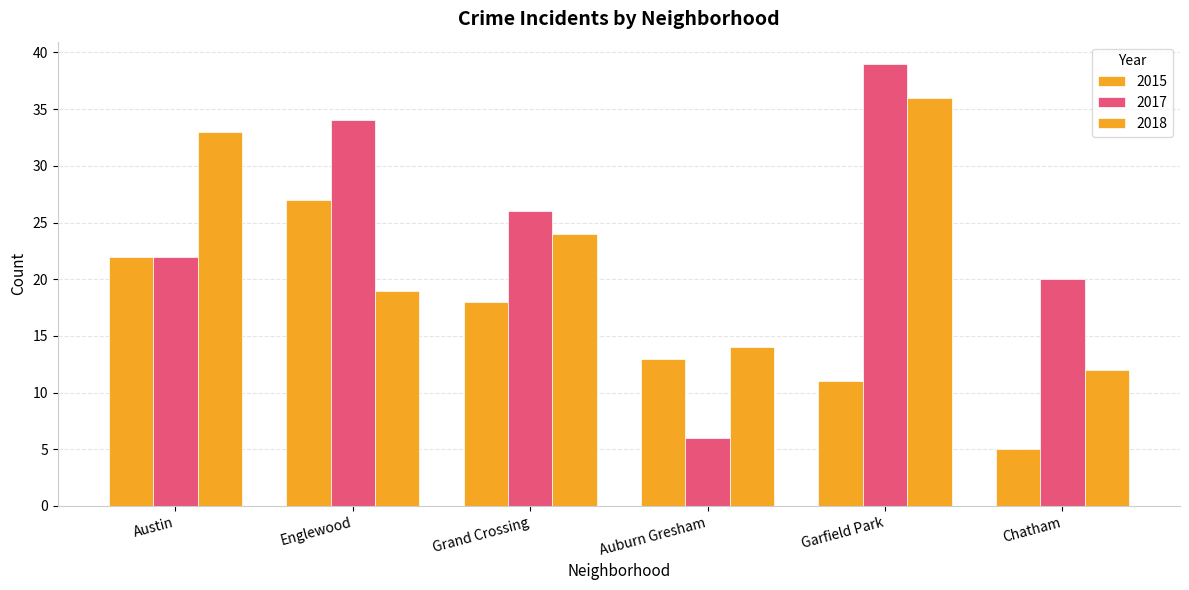

Is it true that 2017 equals 6 at Auburn Gresham?

True